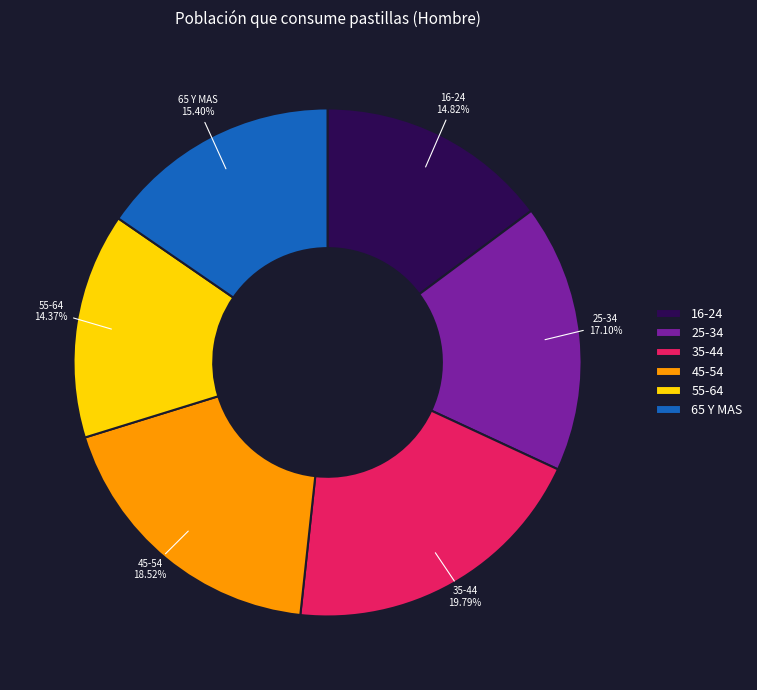

How many slices are in this pie chart?

6